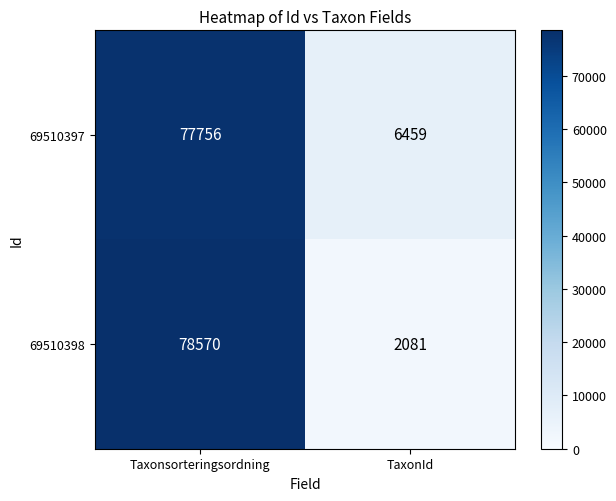

What is the difference between the highest and lowest values at Taxonsorteringsordning?

814